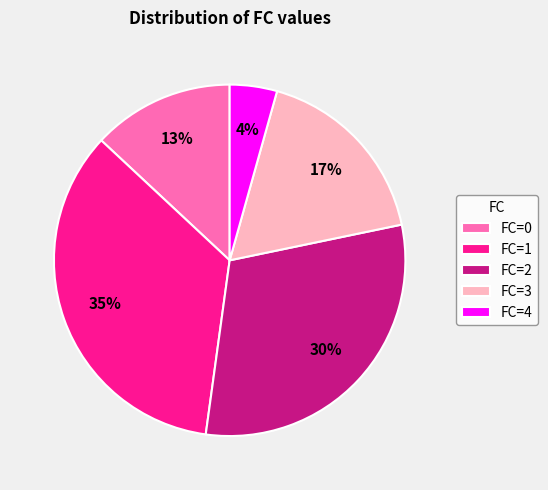

To the nearest percent, what is the difference between the FC=1 and FC=0 slice percentages?

22%